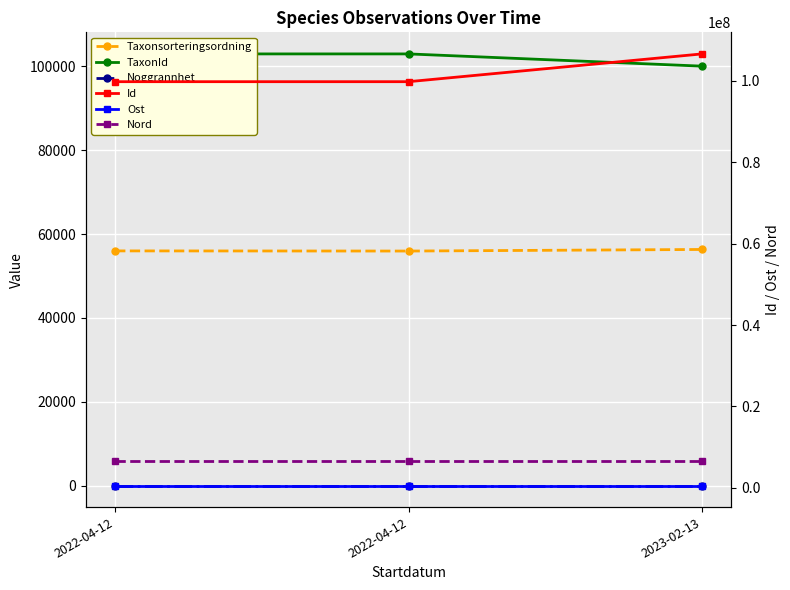

Which has a higher value, 2022-04-12 or 2023-02-13?

2023-02-13